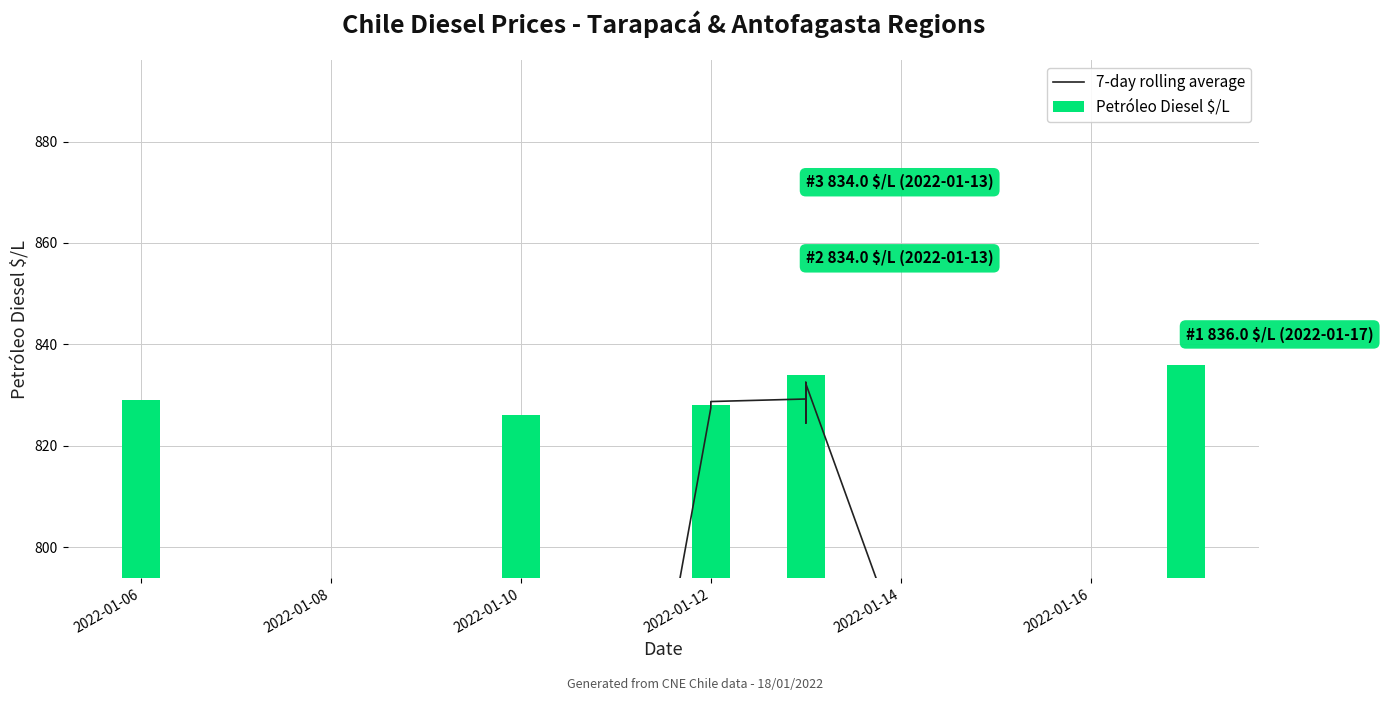

Count the number of categories in the chart.

19